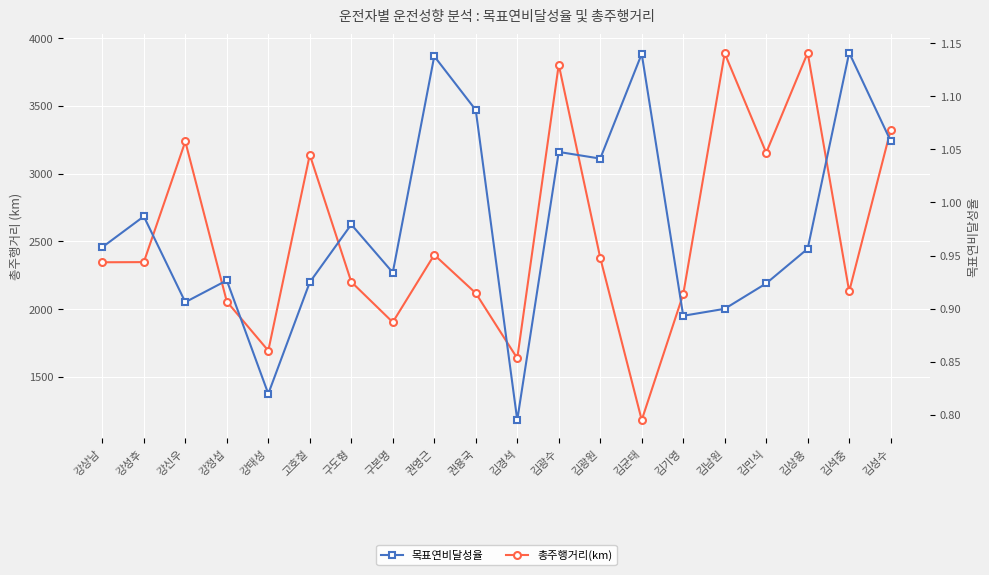

What position from the right is 권영근?

12